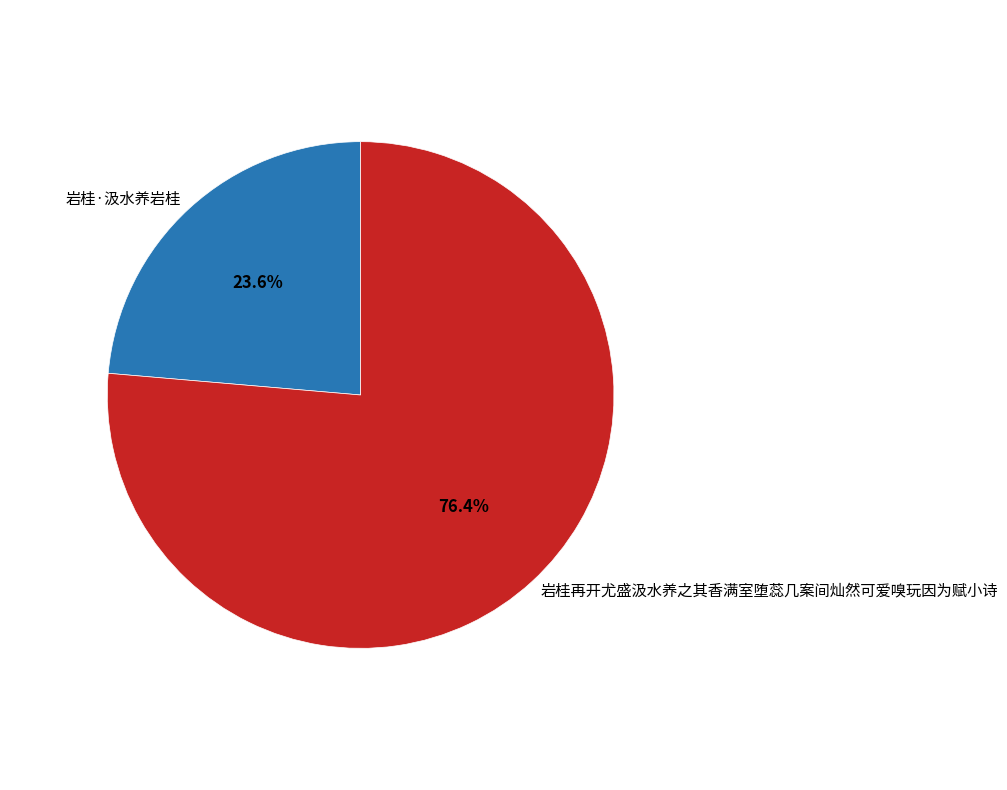

Does 岩桂再开尤盛汲水养之其香满室堕蕊几案间灿然可爱嗅玩因为赋小诗 account for over 50% of the chart?

Yes